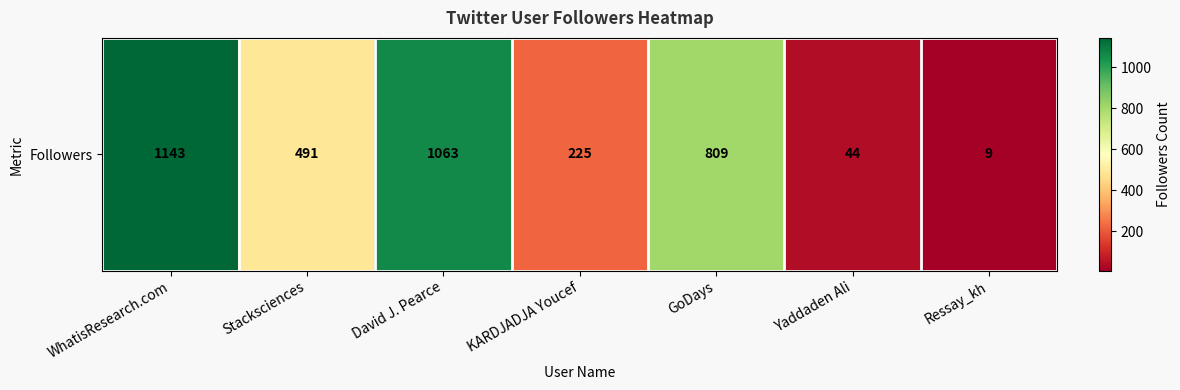

Reading left to right, list all the values displayed in this chart.

WhatisResearch.com=1143	Stacksciences=491	David J. Pearce=1063	KARDJADJA Youcef=225	GoDays=809	Yaddaden Ali=44	Ressay_kh=9